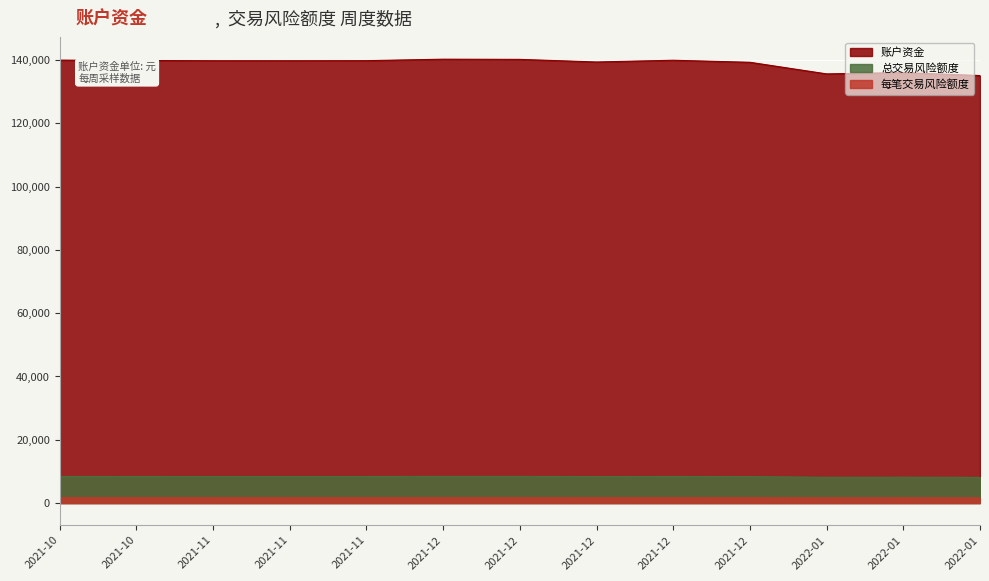

What are all the series names shown in the legend?

账户资金, 总交易风险额度, 每笔交易风险额度